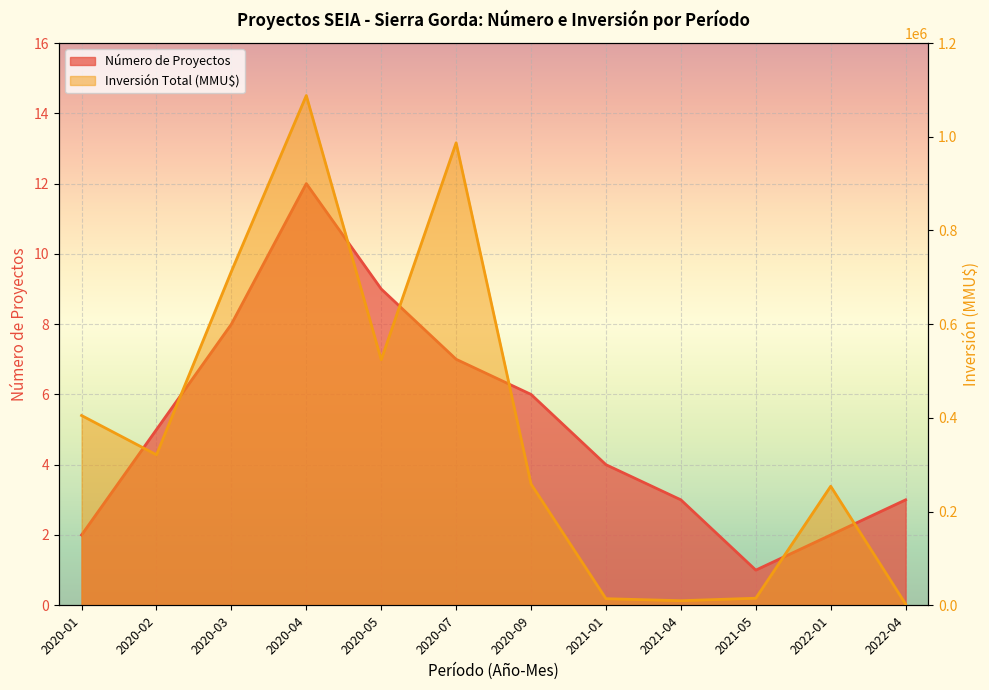

What is the difference between the maximum and second lowest values in the Inversión Total (MMU$) series?

1078170